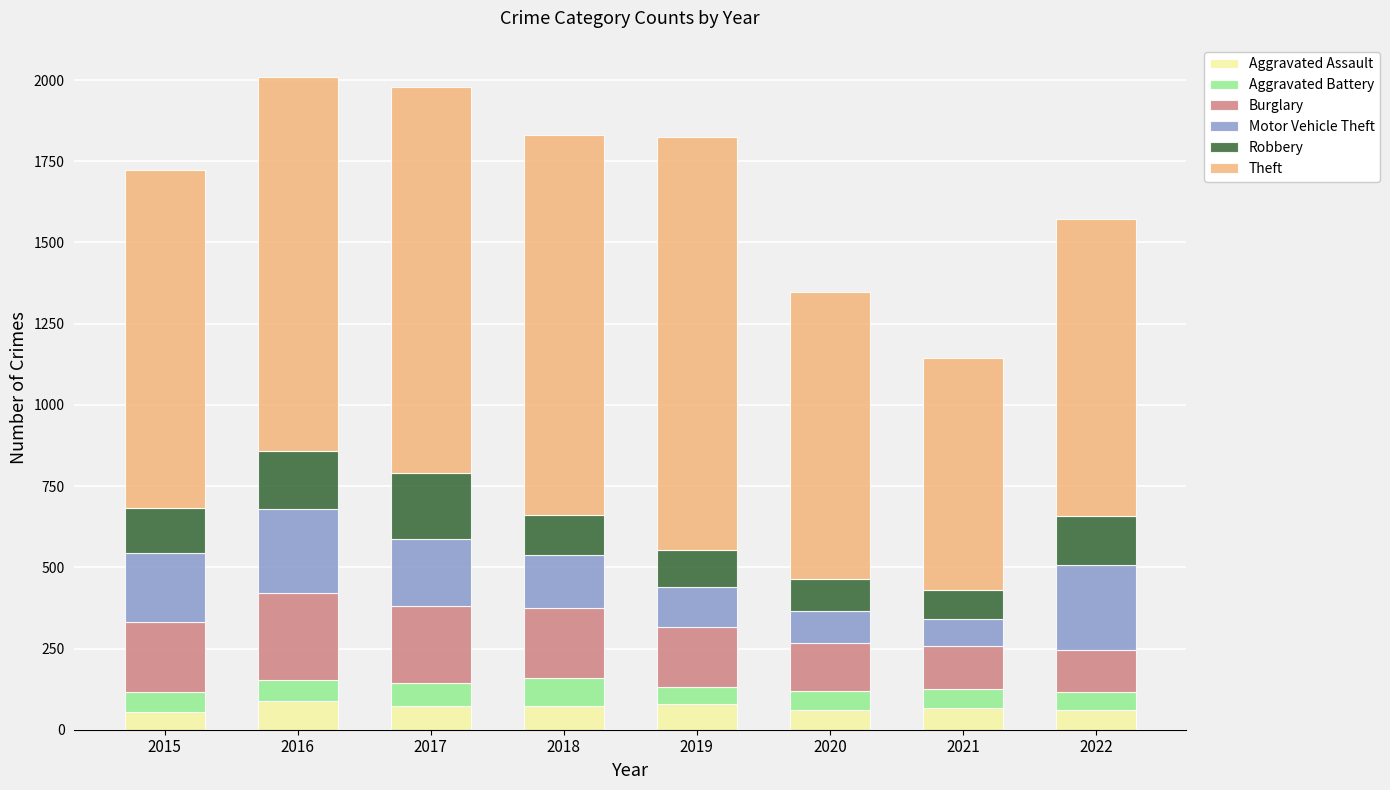

What is the minimum value for Aggravated Assault?

56